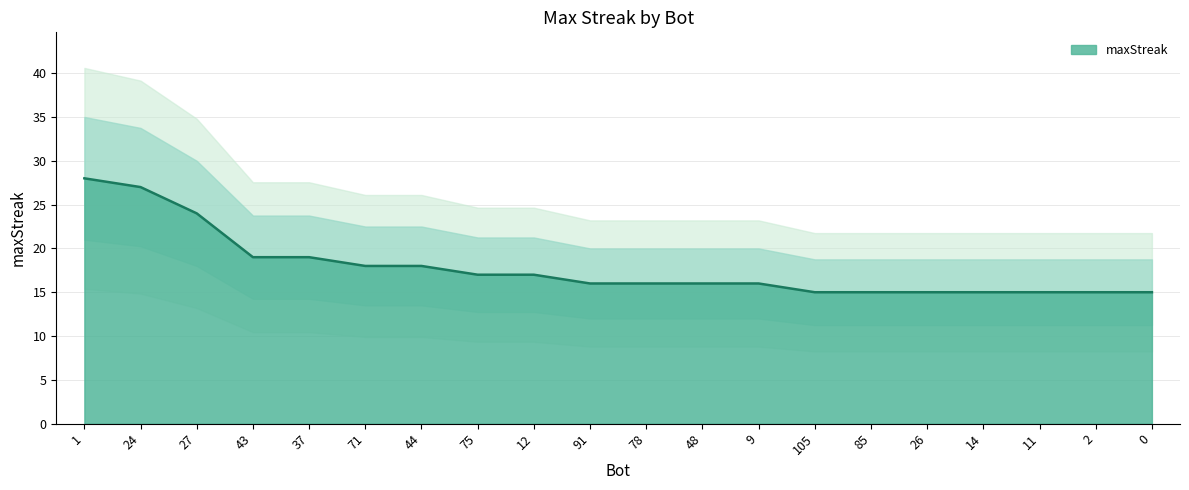

True or false: there are more than 1 points higher than both neighbors.

False